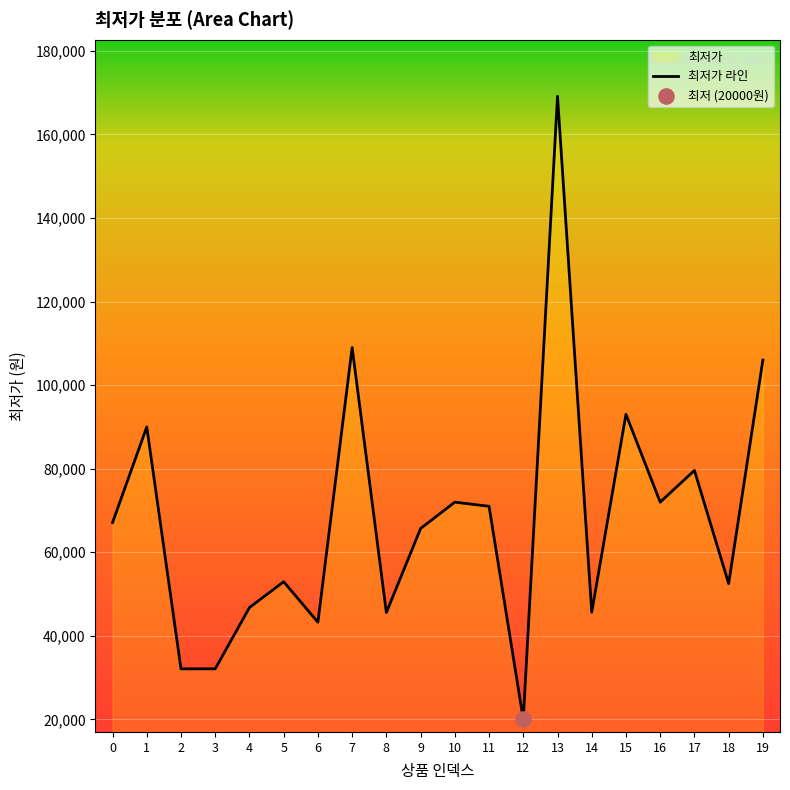

What is the change in value from 2 to 5?

+20850